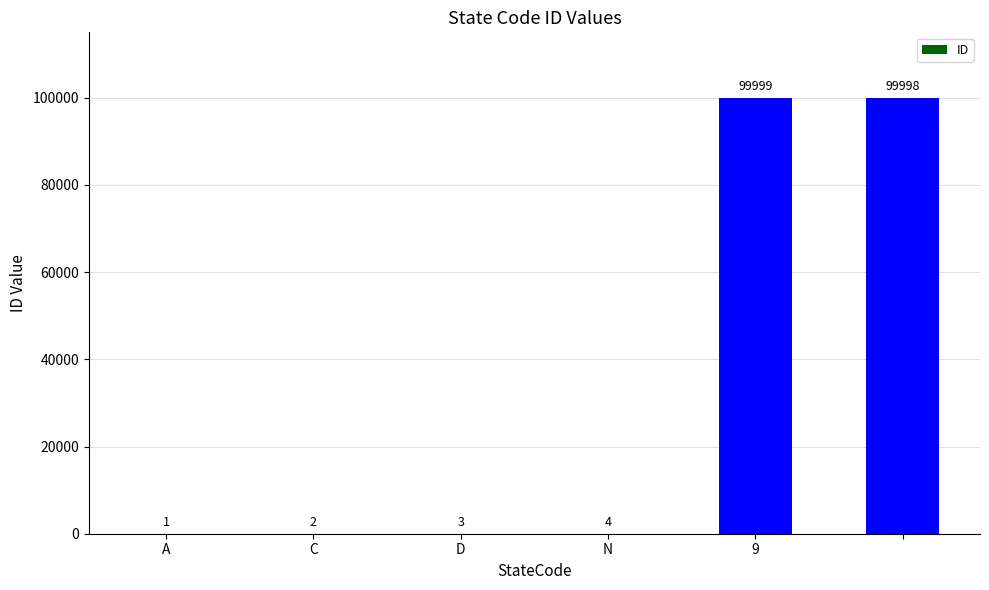

What is the greatest value displayed?

99999